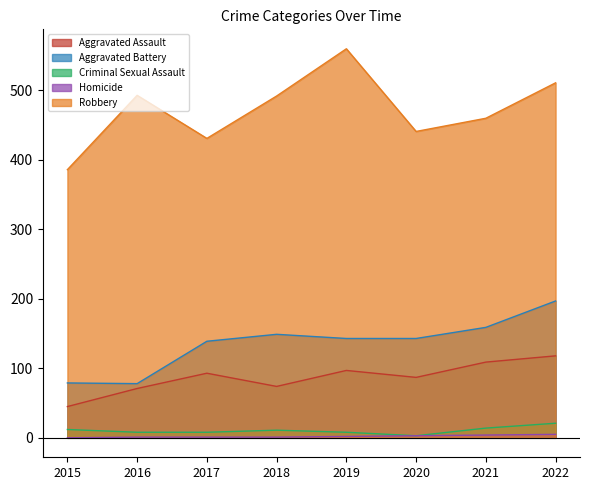

How many data points in Robbery are less than 492?

4